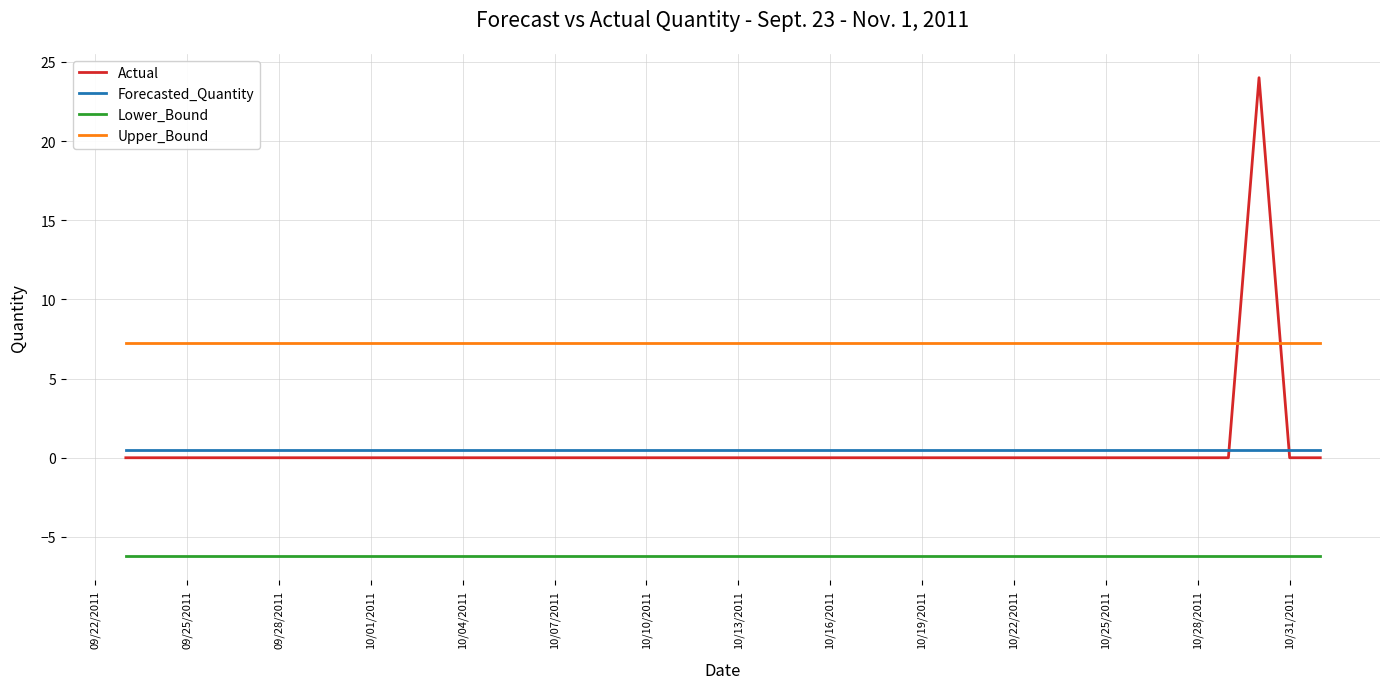

List the series in order of their peak value, highest first.

Actual, Upper_Bound, Forecasted_Quantity, Lower_Bound